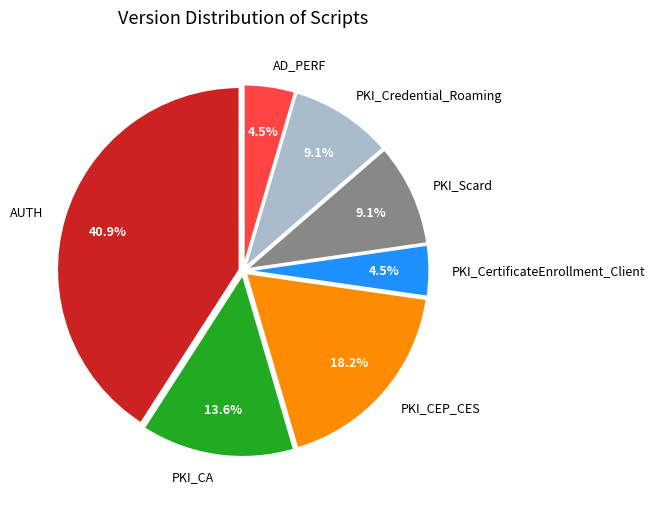

Is there a majority slice in this chart?

No